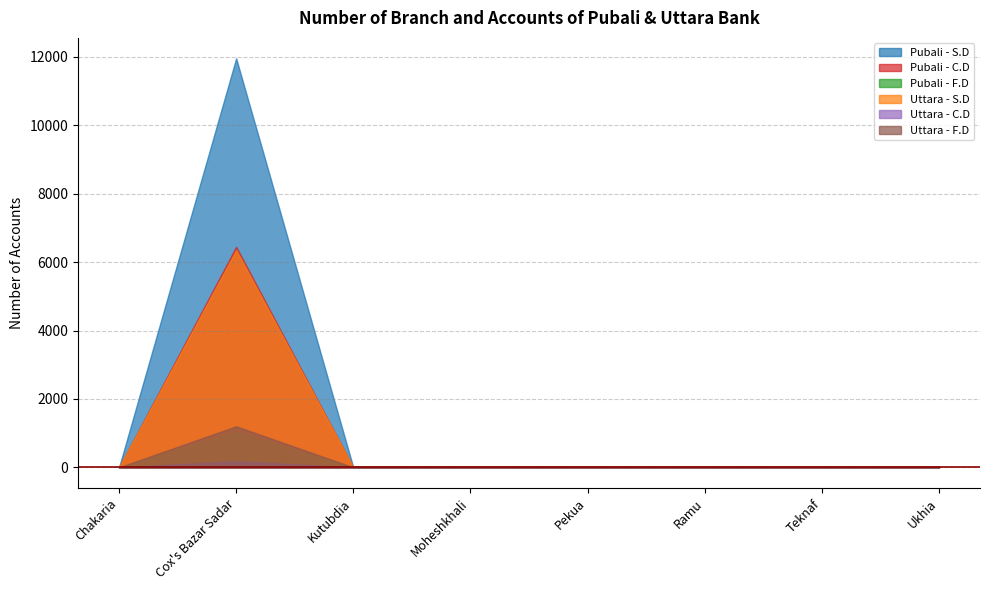

What are all the series names shown in the legend?

Pubali - S.D, Pubali - C.D, Pubali - F.D, Uttara - S.D, Uttara - C.D, Uttara - F.D